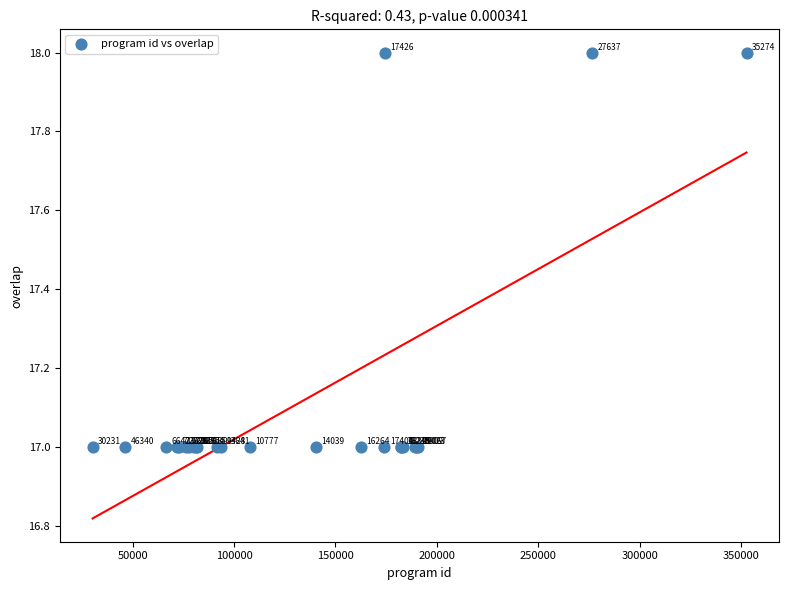

What Y value in the scatter plot is closest to 17?

17